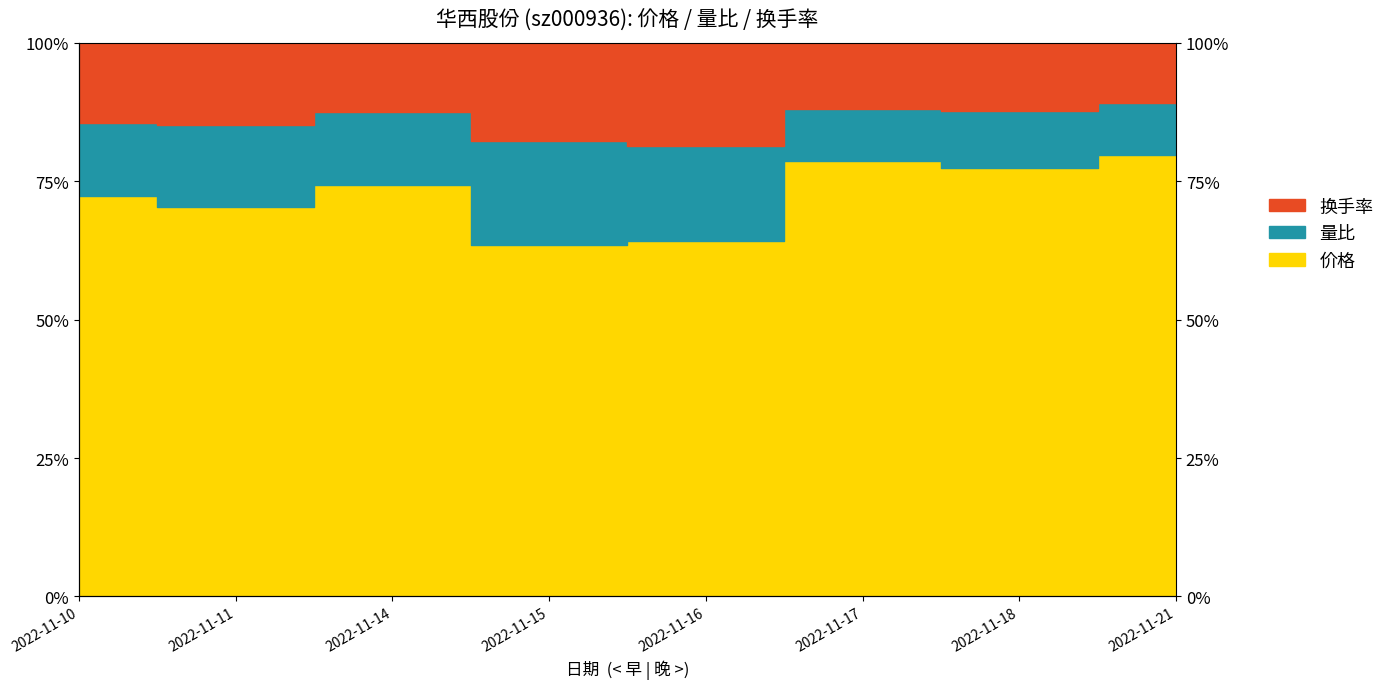

How many data points does each series have?

8